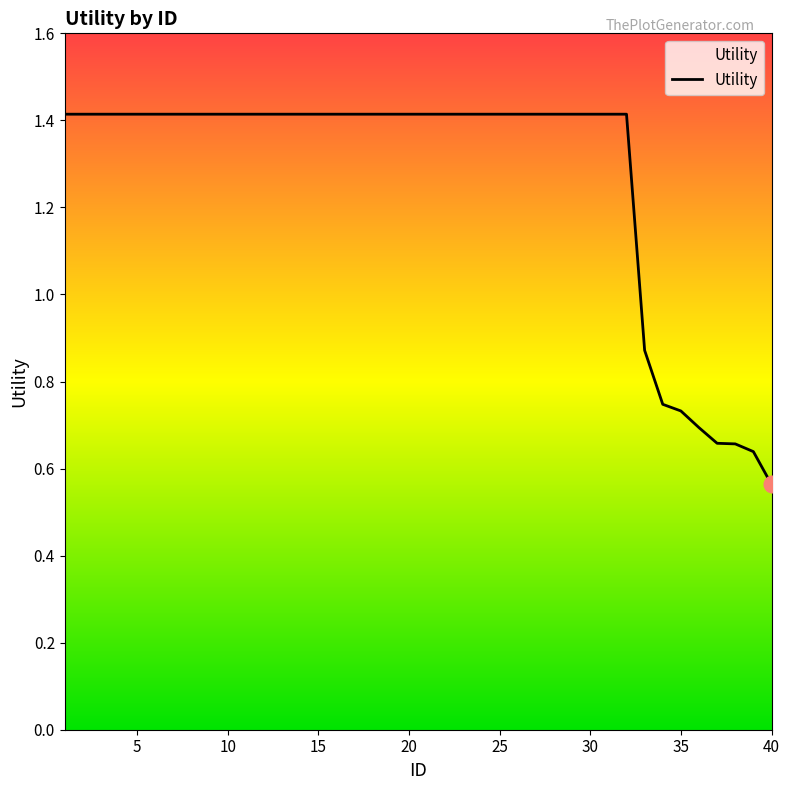

The chart shows a value of 1.4 at 20. True or false?

True